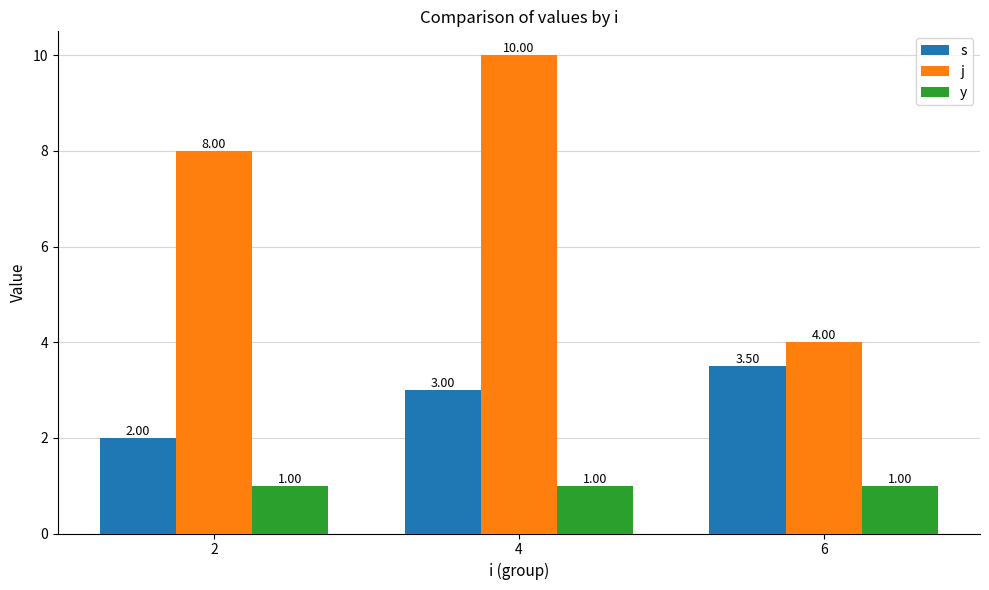

How many bars are there in total?

9